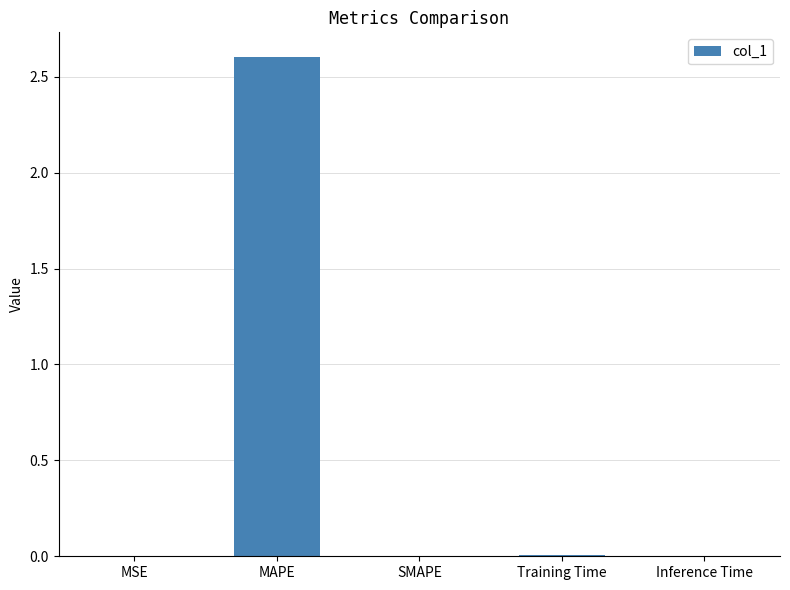

What is the greatest value displayed?

2.6